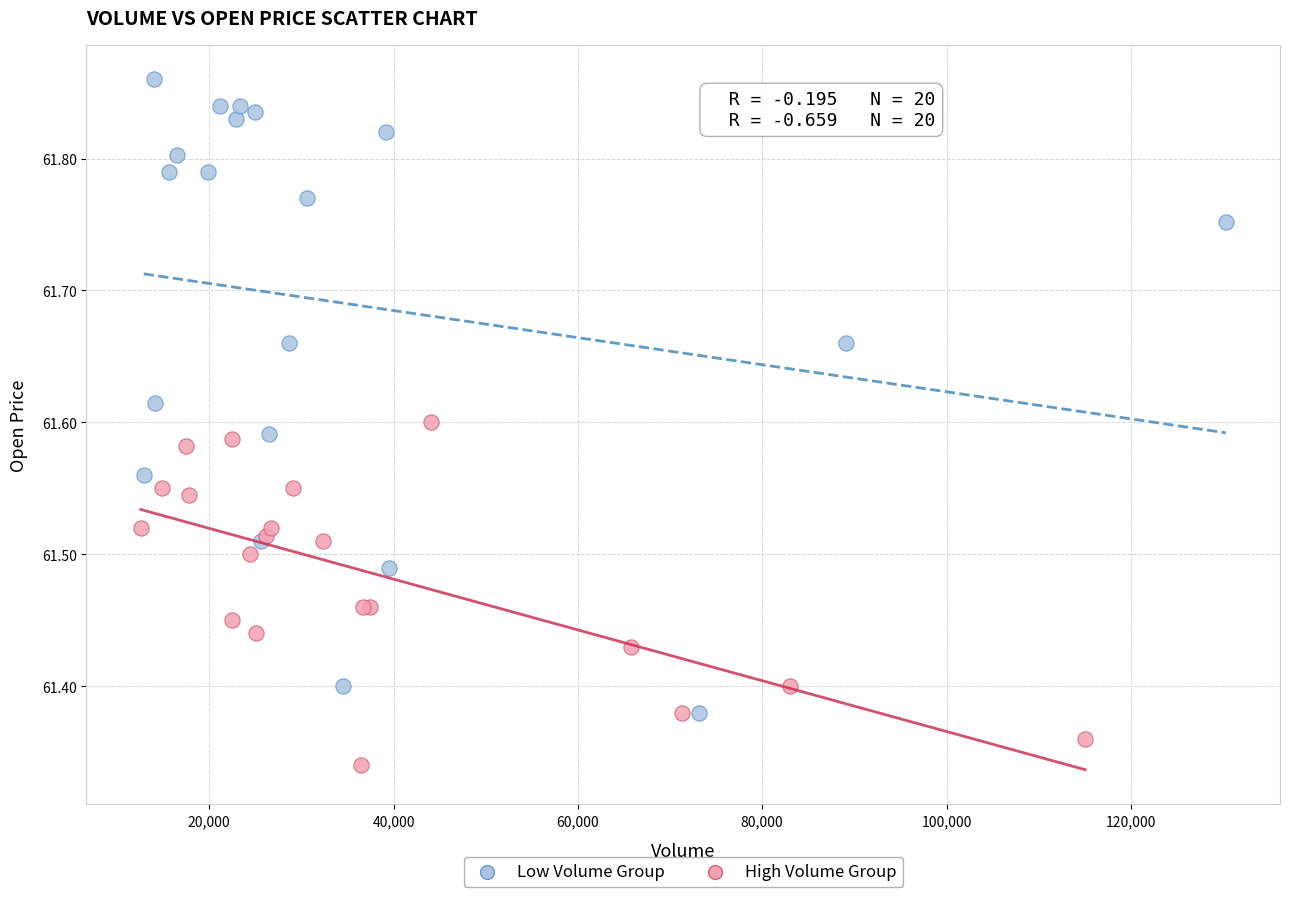

Which series contains the highest Y value?

Low Volume Group